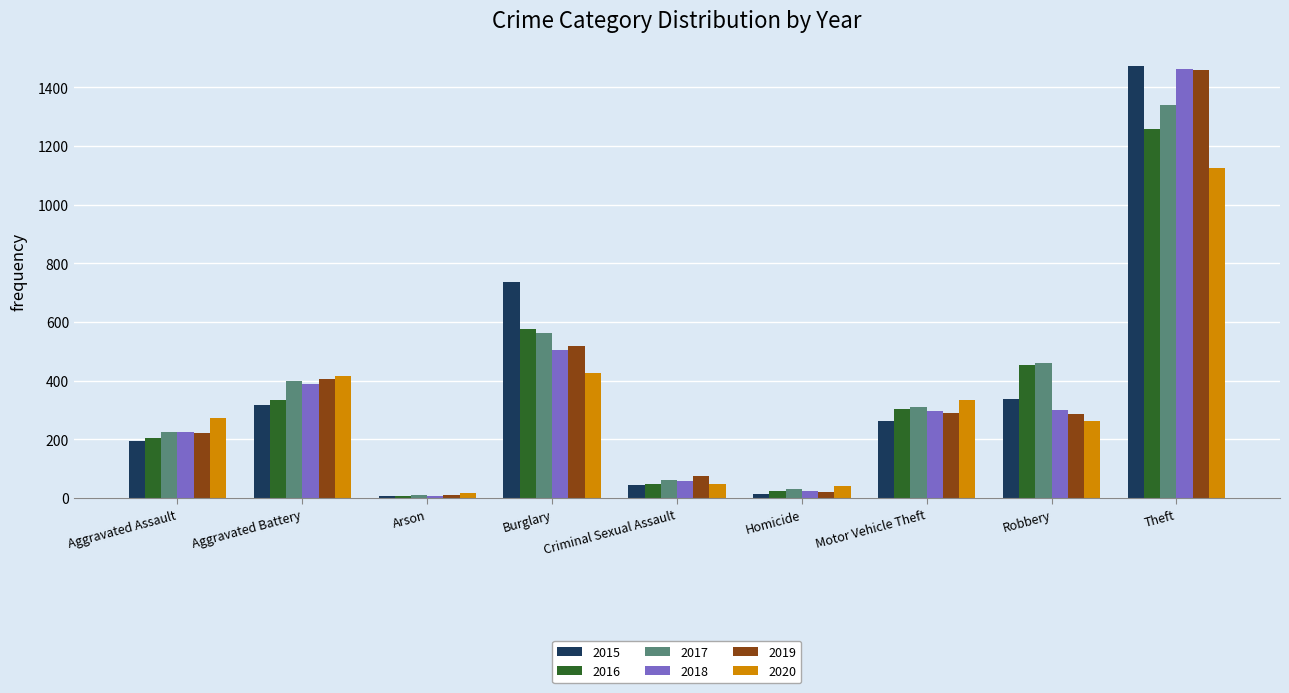

At how many categories does at least one series exceed 197?

6